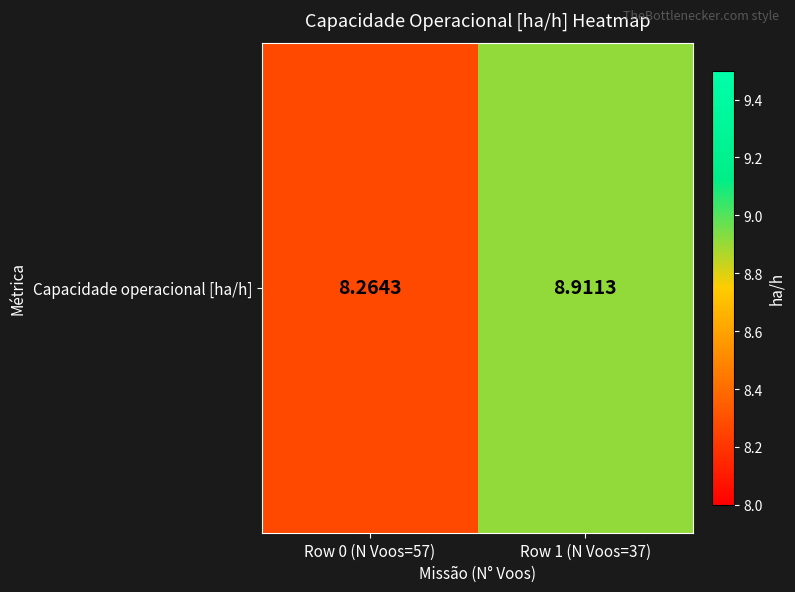

Is it true that the value at Row 0 (N Voos=57) is 8.3?

True